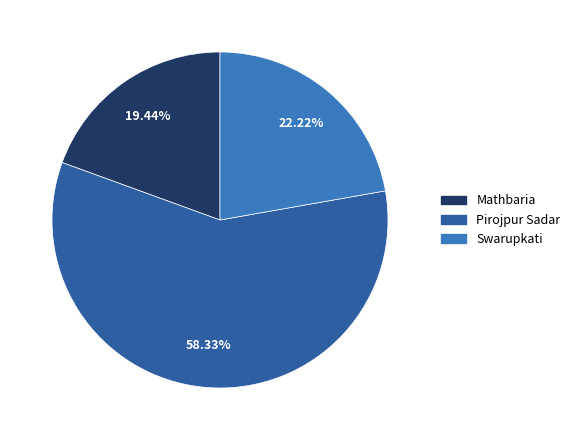

Which slice is the smallest?

Mathbaria